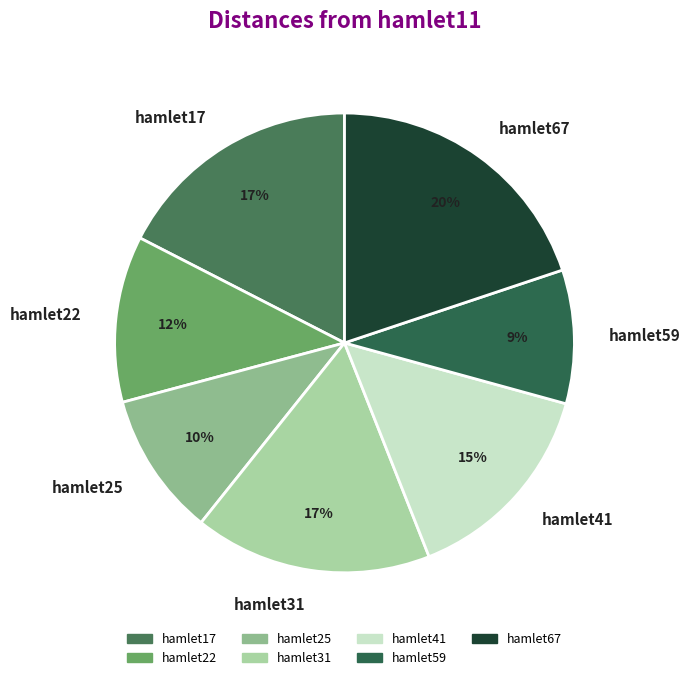

The hamlet25 slice represents 10% of the pie. True or false?

True